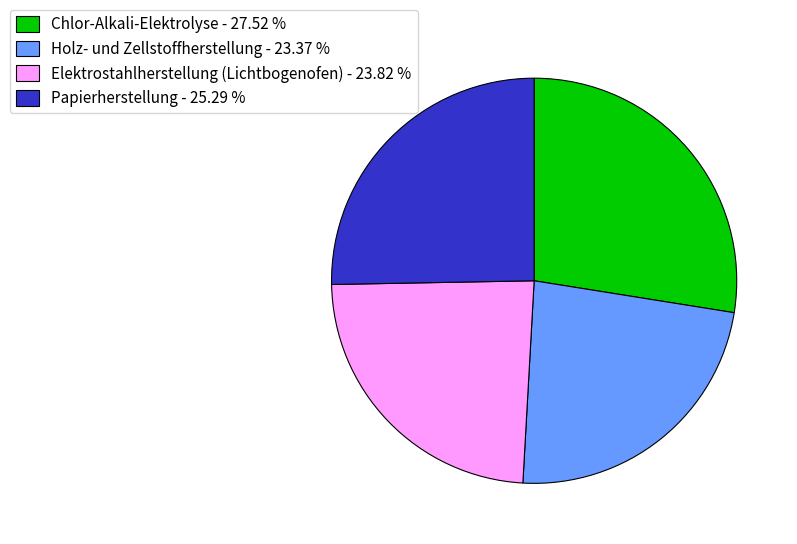

Do Chlor-Alkali-Elektrolyse - 27.52 % and Papierherstellung - 25.29 % together represent more than half of the pie?

Yes